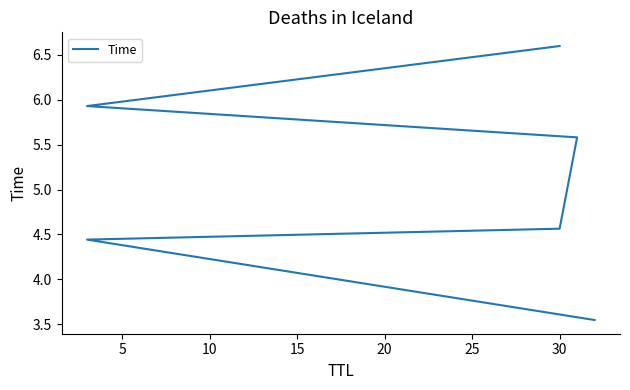

True or false: the data has more than 0 interior local peaks.

False